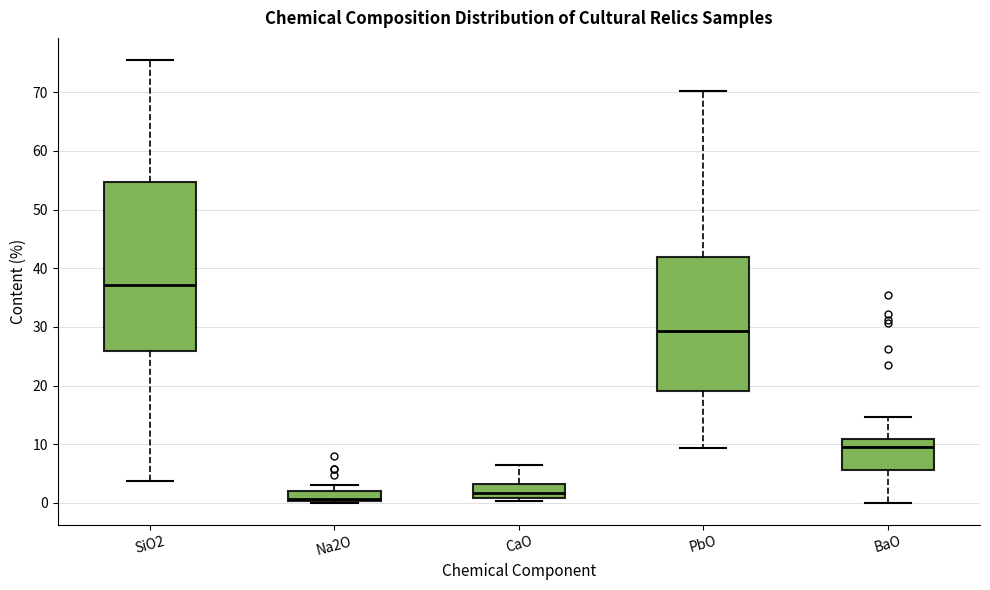

Reading left to right, read every box against the y-axis: the position of its median line, the range the box covers, and the ends of its whiskers. The values are not printed on the chart, so give them approximately, as read against the axis.

SiO2: median 37, box 26 to 55, whiskers 4 to 76
Na2O: median 1, box 0 to 2, whiskers 0 to 3
CaO: median 2, box 1 to 3, whiskers 0 to 6
PbO: median 29, box 19 to 42, whiskers 9 to 70
BaO: median 9, box 6 to 11, whiskers 0 to 15